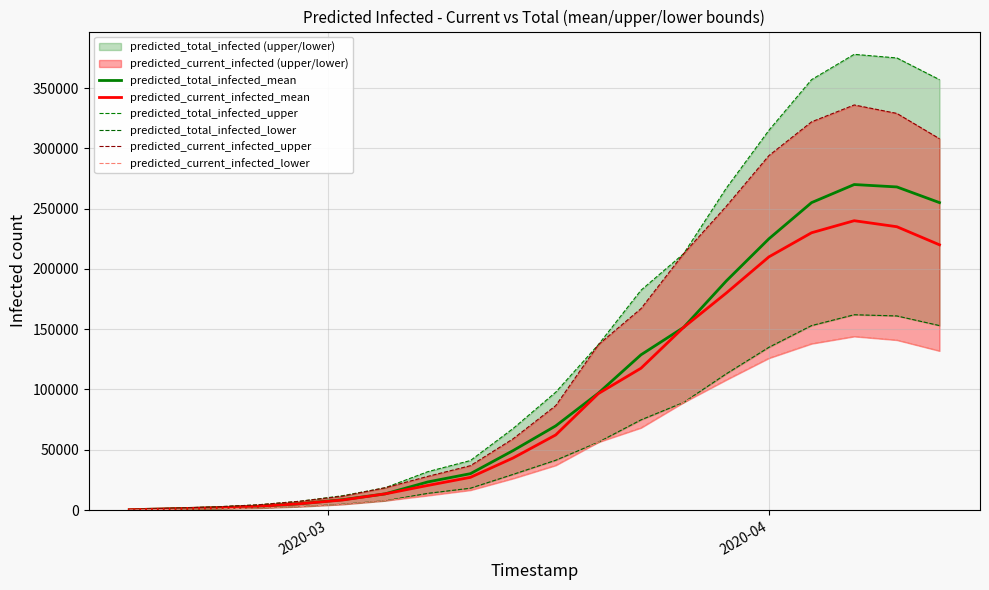

What is the maximum value for predicted_current_infected_mean?

240000